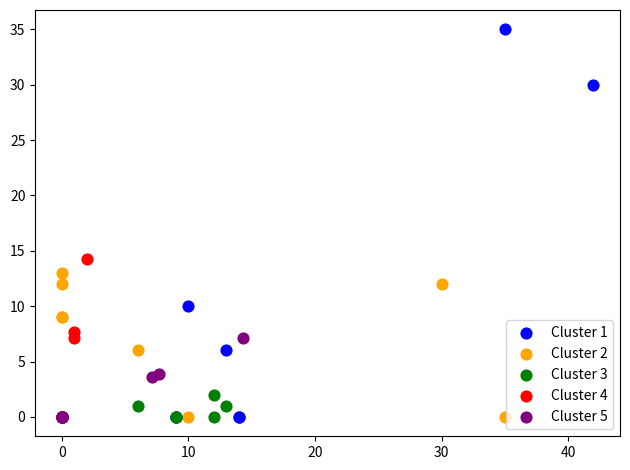

Which series reaches the maximum Y coordinate?

Cluster 1